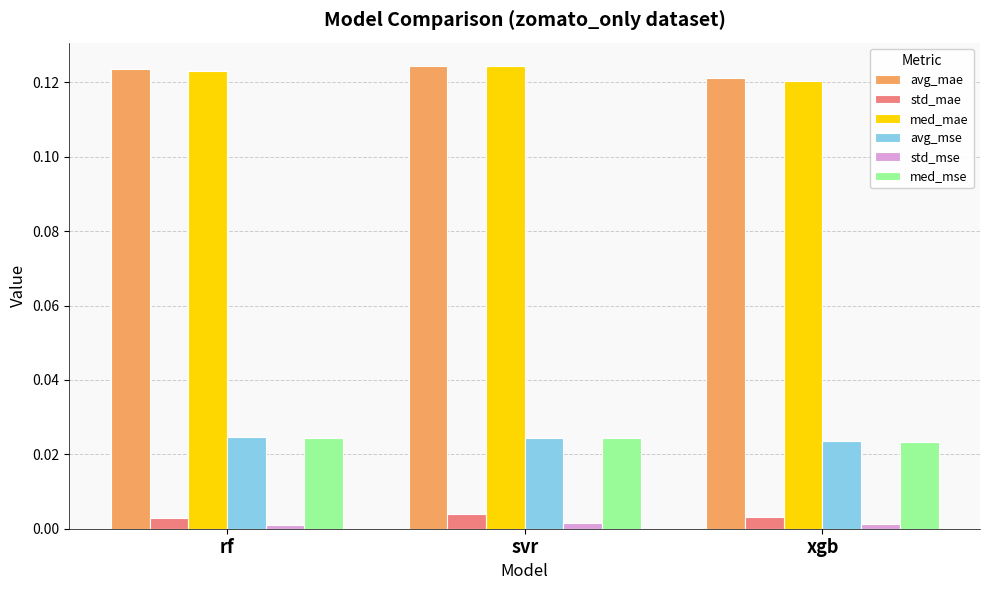

The value of avg_mse at xgb is 0.0. True or false?

True